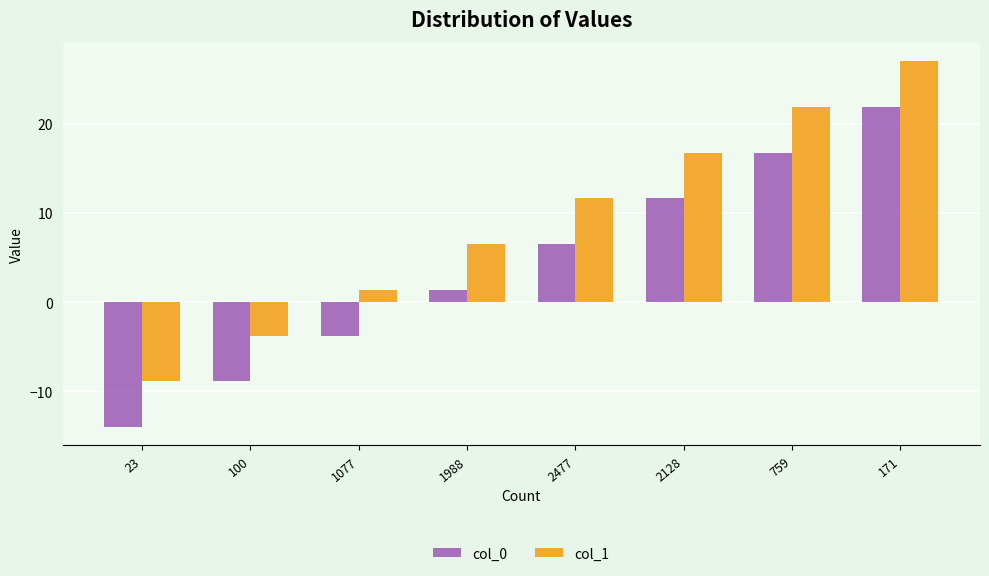

Rank the series by their average value, from highest to lowest.

col_1, col_0